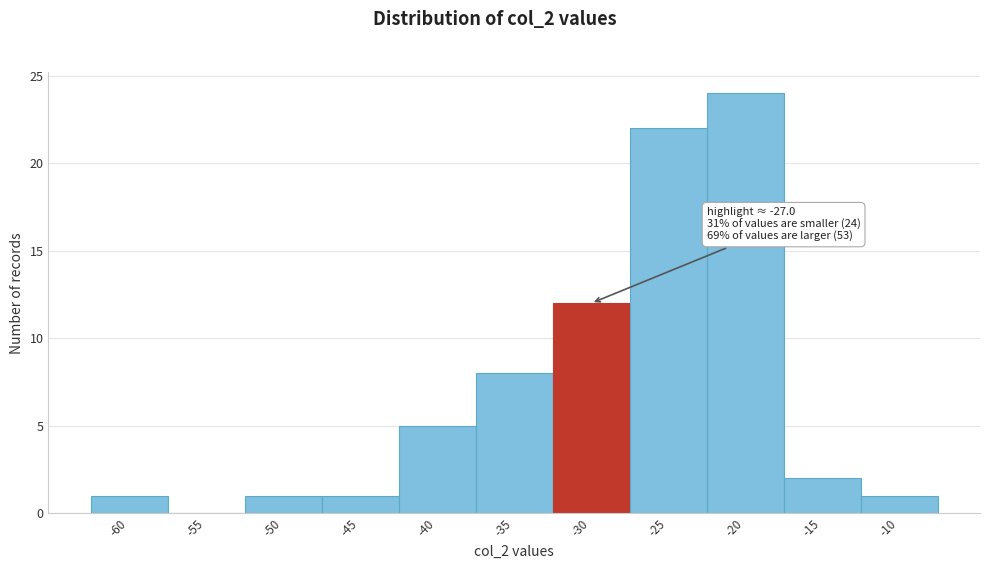

Reading left to right, transcribe all the data shown in this chart.

-60=1	-55=0	-50=1	-45=1	-40=5	-35=8	-30=12	-25=22	-20=24	-15=2	-10=1